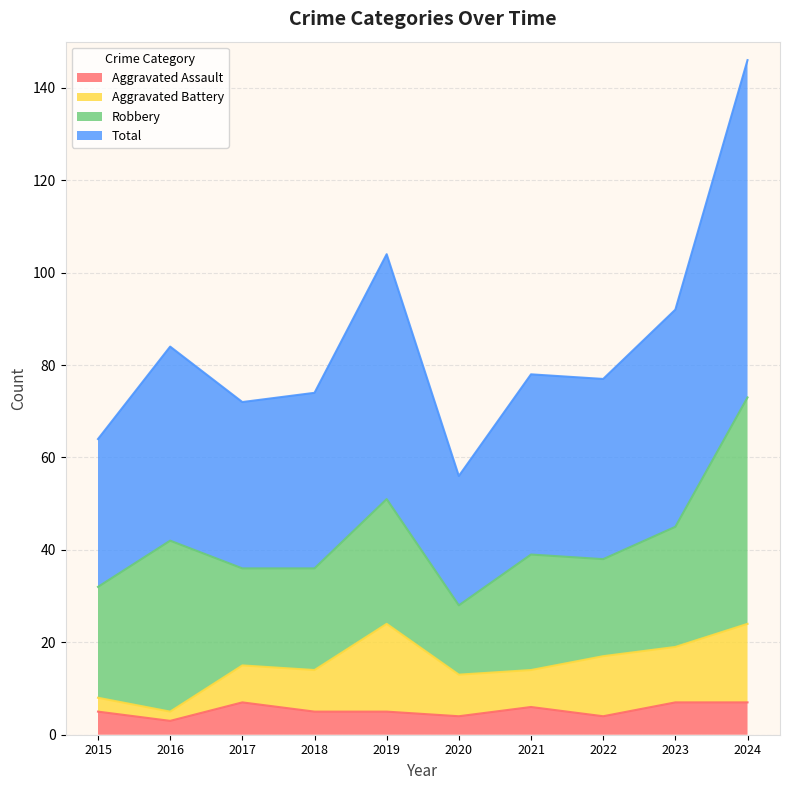

Between 2020 and 2017, which is larger?

2017